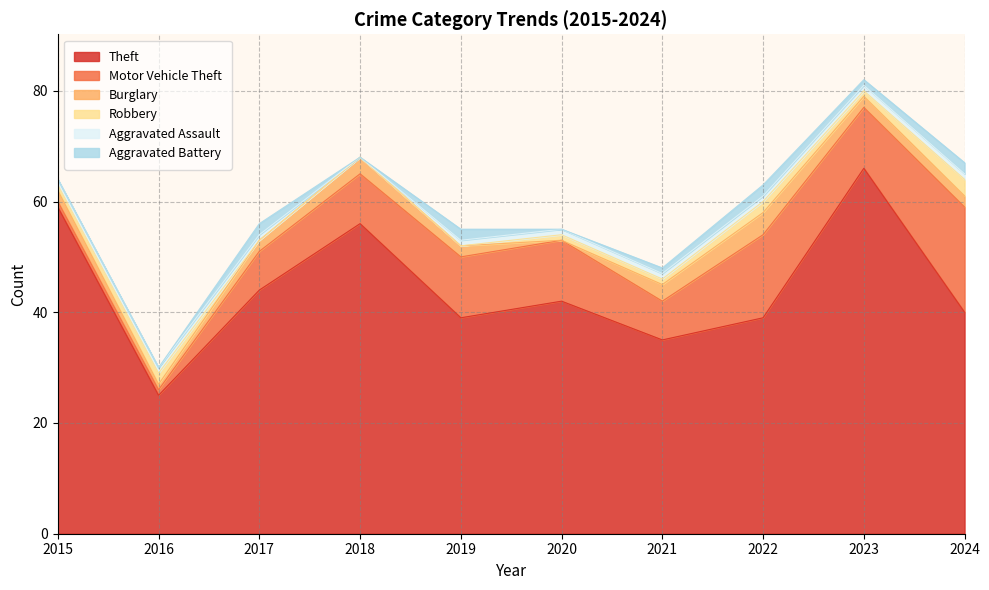

Does the chart display data point markers on the line(s)?

No